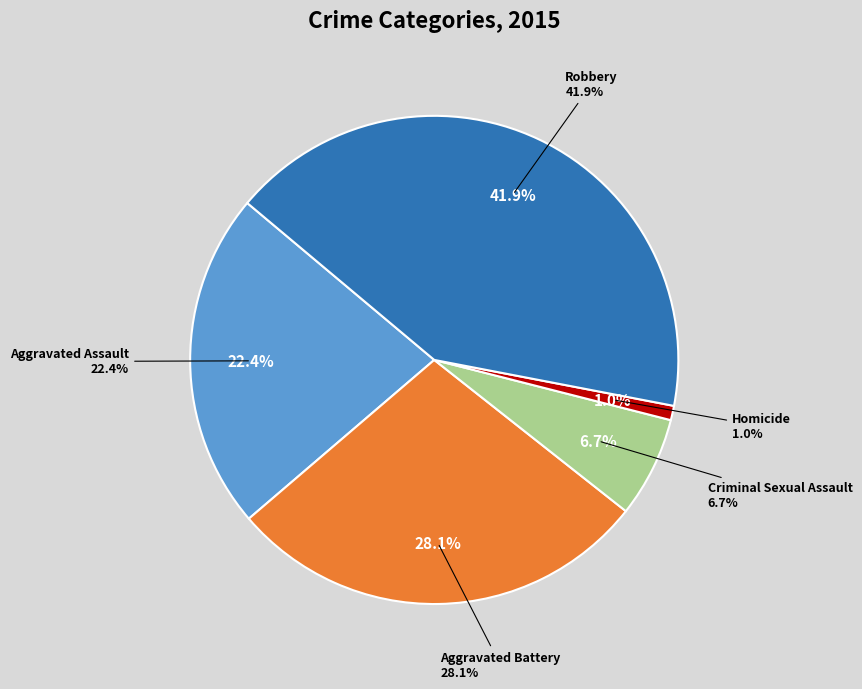

To the nearest percent, what is the average slice percentage?

20%